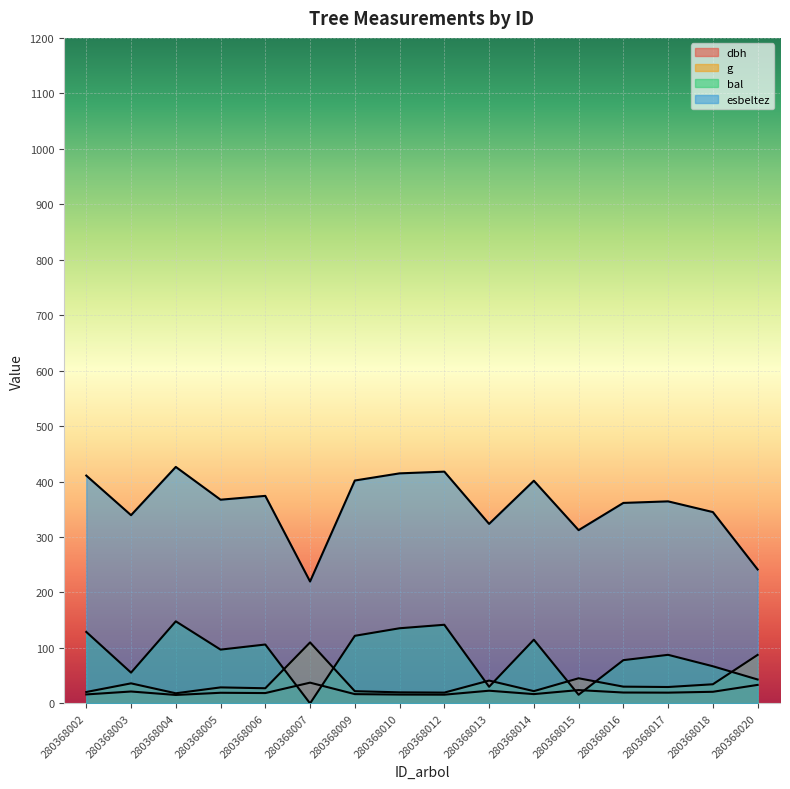

What is the minimum value for dbh?

15.2